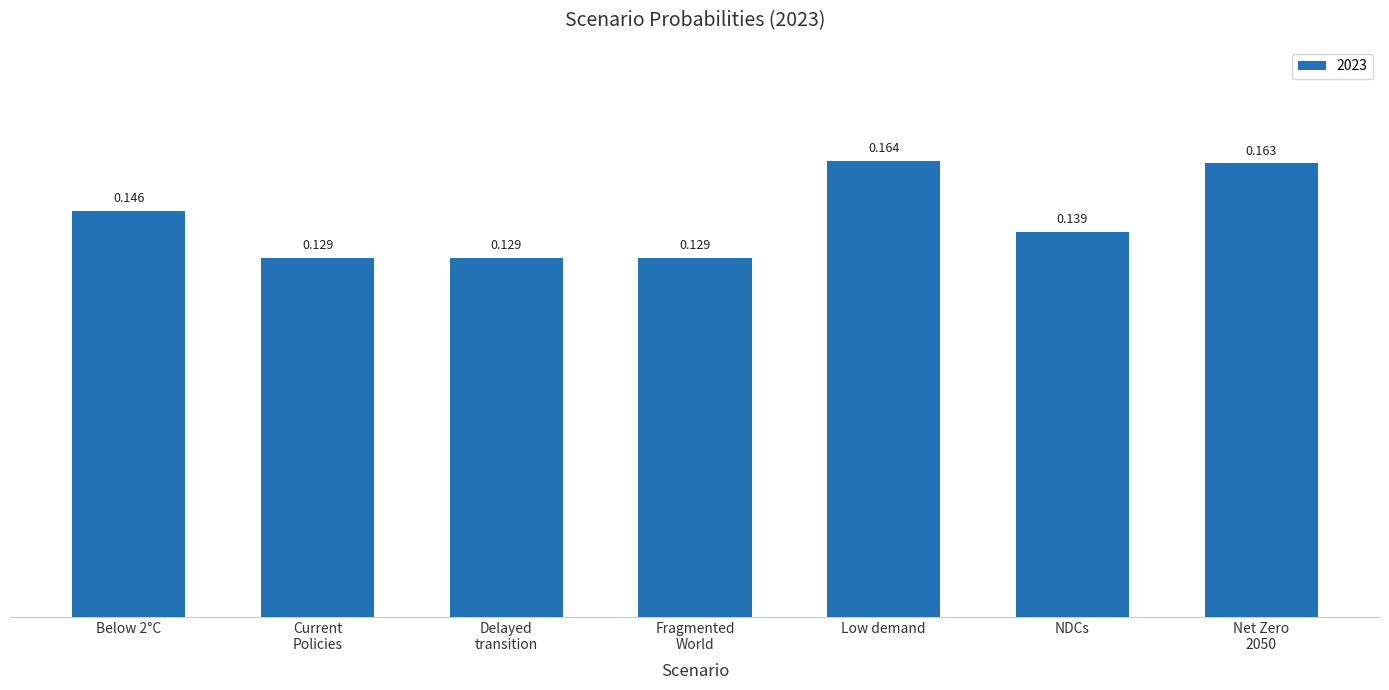

What is the label of the 6th bar from the left?

NDCs